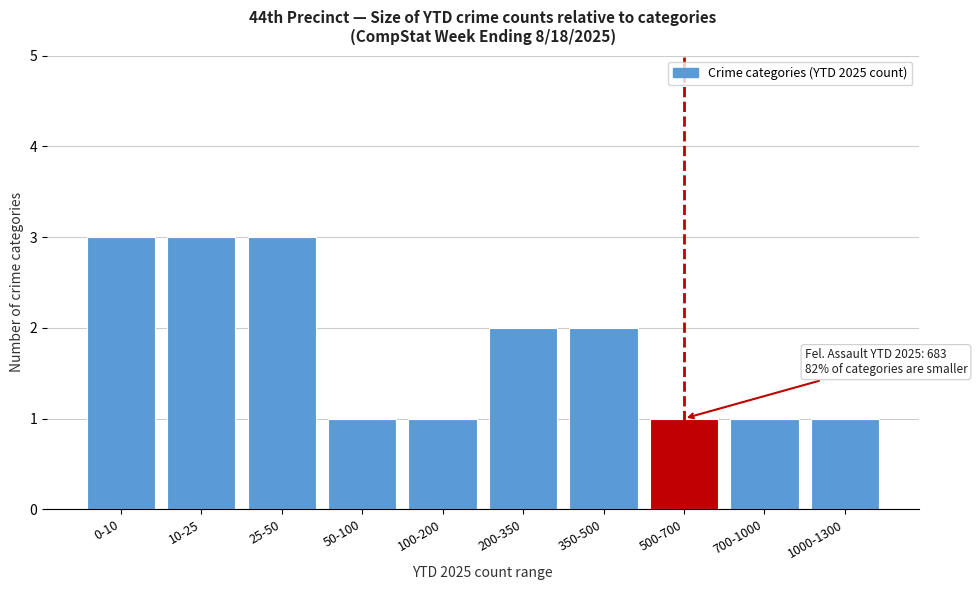

Reading left to right, what are all the values shown in this chart?

3	3	3	1	1	2	2	1	1	1